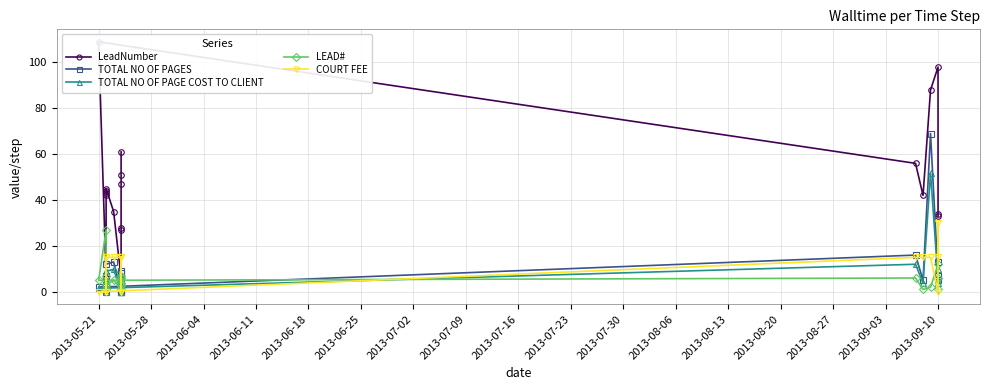

How many intersections are there between COURT FEE and LeadNumber?

2